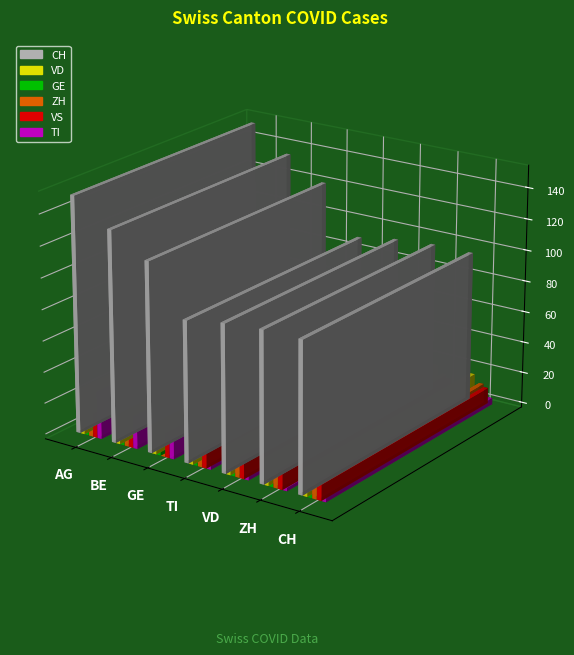

What is the maximum value shown in the chart?

151